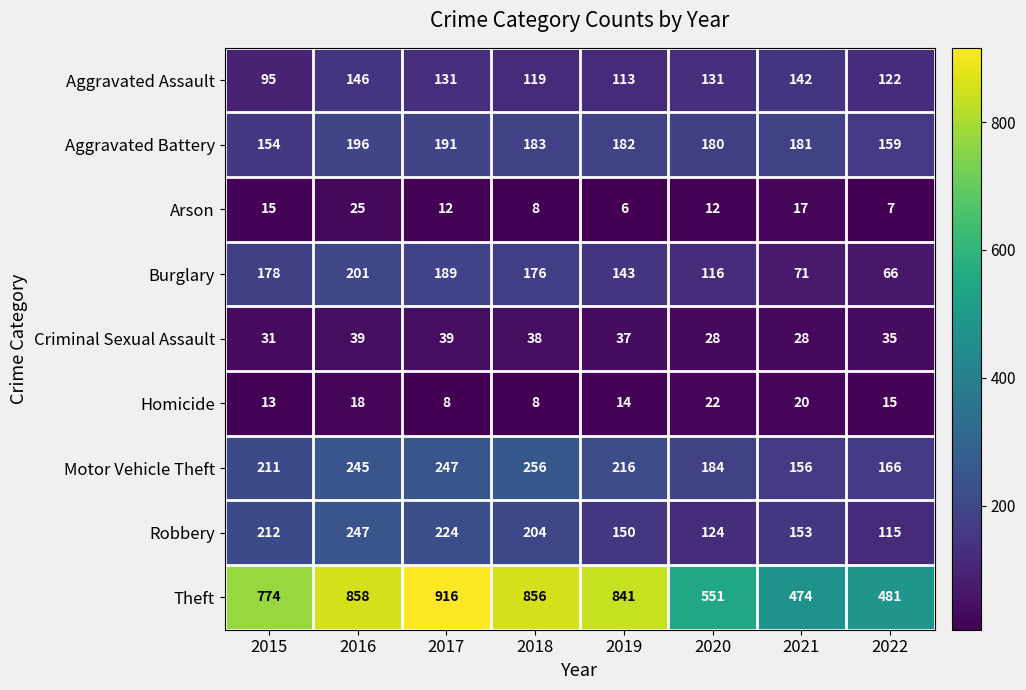

Which series has the largest range (max minus min)?

Theft